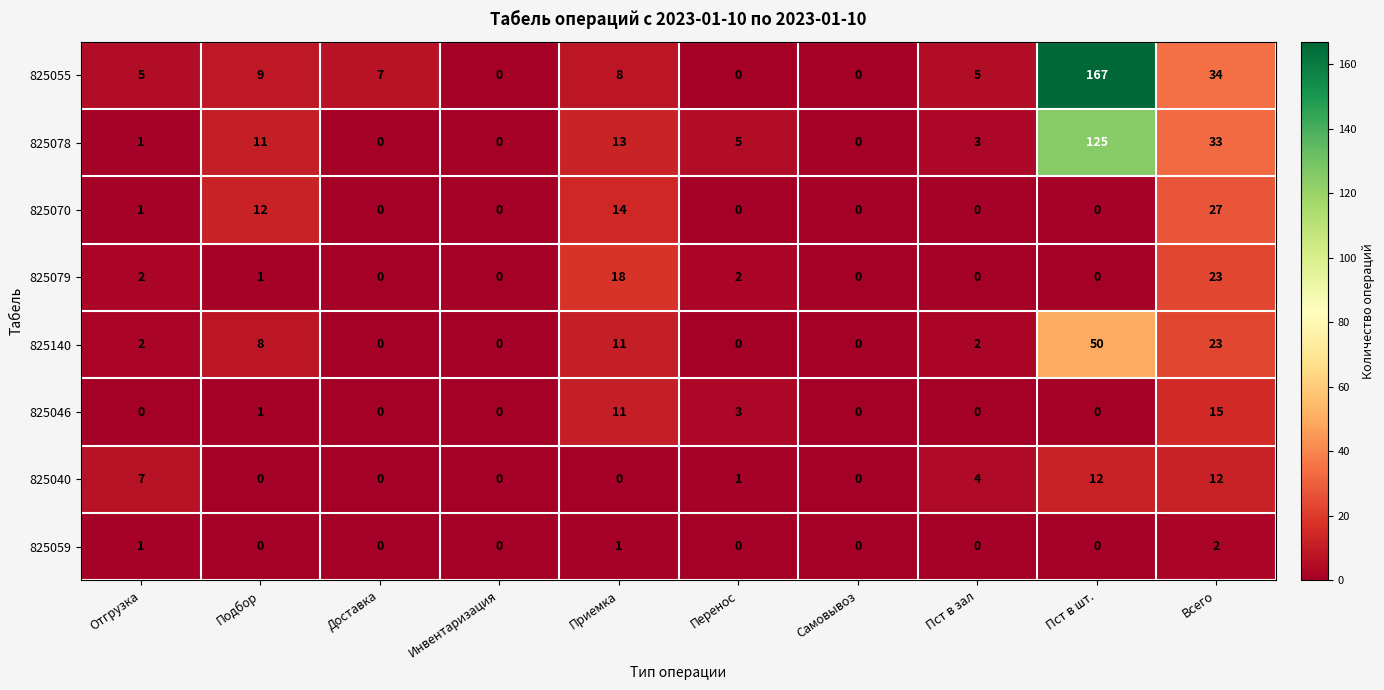

List the series in order of their peak value, highest first.

825055, 825078, 825140, 825070, 825079, 825046, 825040, 825059